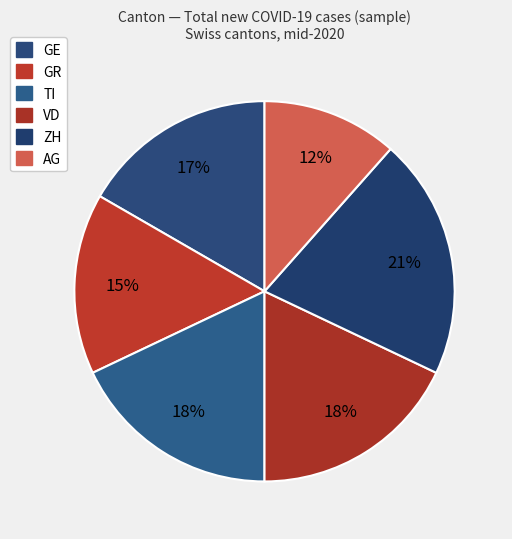

To the nearest percent, what is the average slice percentage?

17%